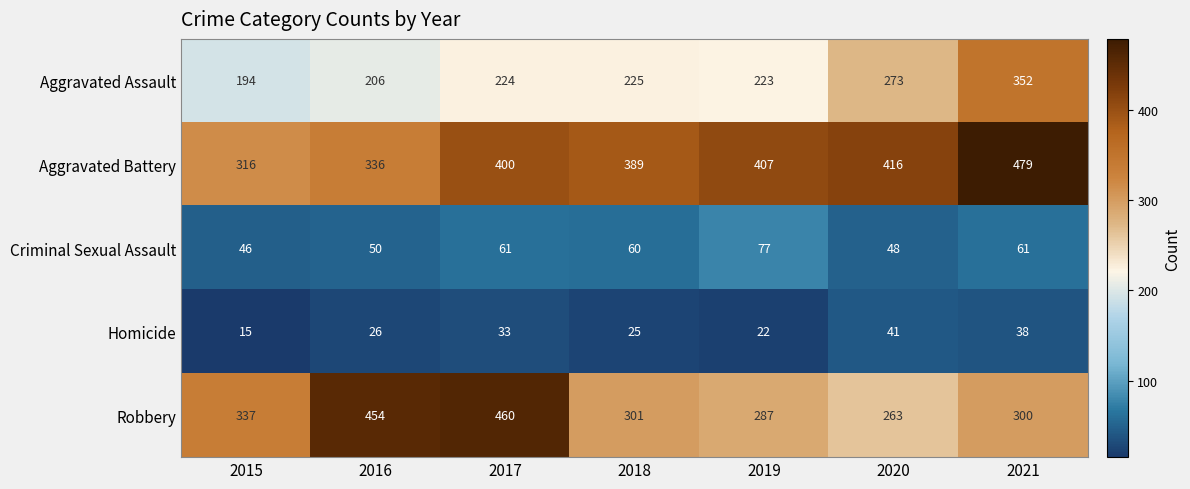

Between 2017 and 2020, which series saw the biggest shift?

Robbery